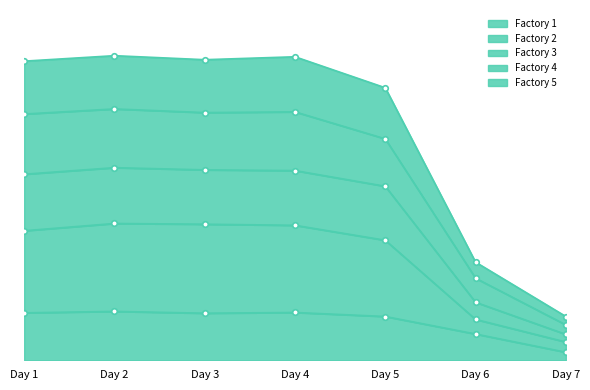

What is the difference between the maximum and minimum values in the Factory 5 series?

715